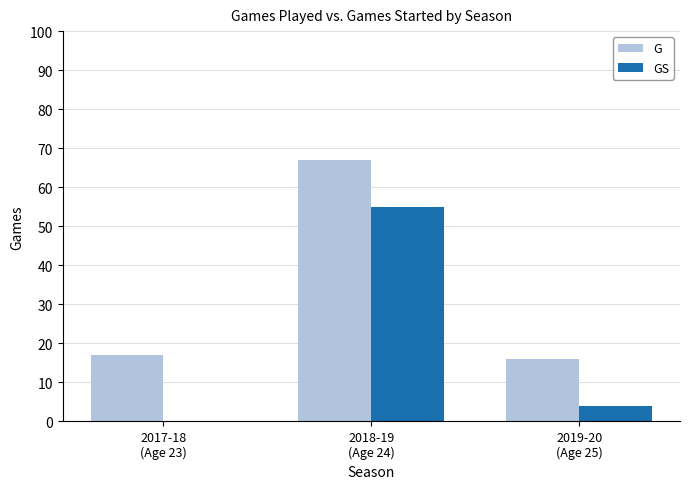

Is the value of GS at 2018-19
(Age 24) greater than the value of G at 2019-20
(Age 25)?

Yes